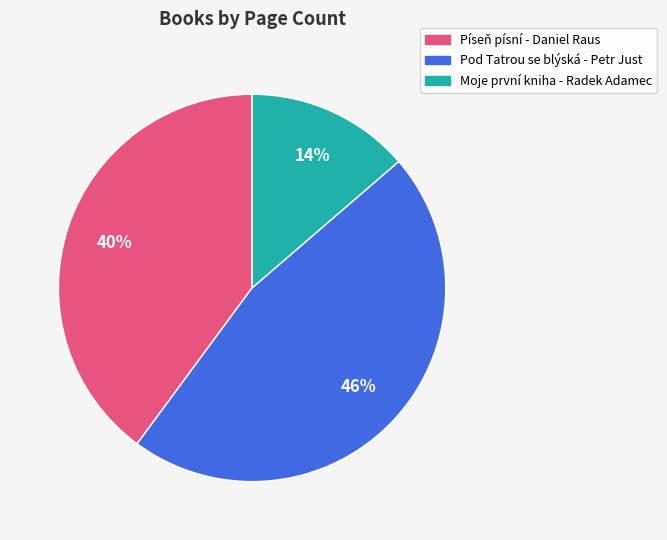

To the nearest percent, what is the difference between the Píseň písní - Daniel Raus and Moje první kniha - Radek Adamec slice percentages?

26%